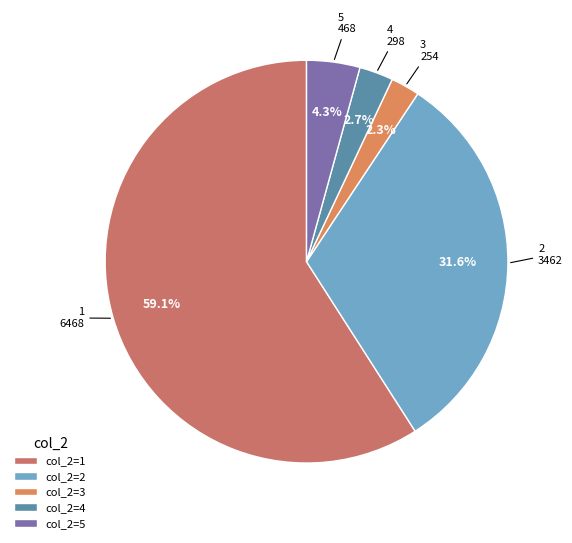

To the nearest percent, what is the average slice percentage?

20%